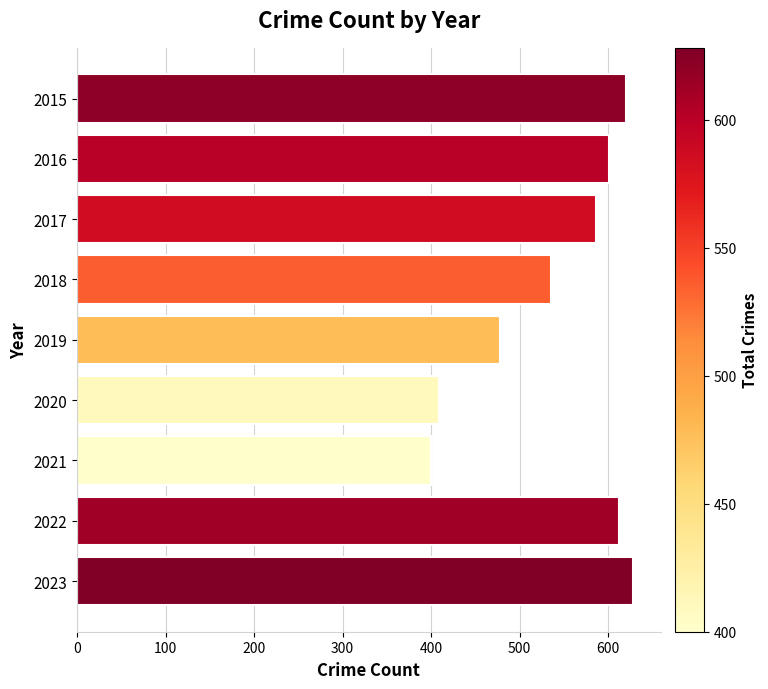

How many values are below 586?

4